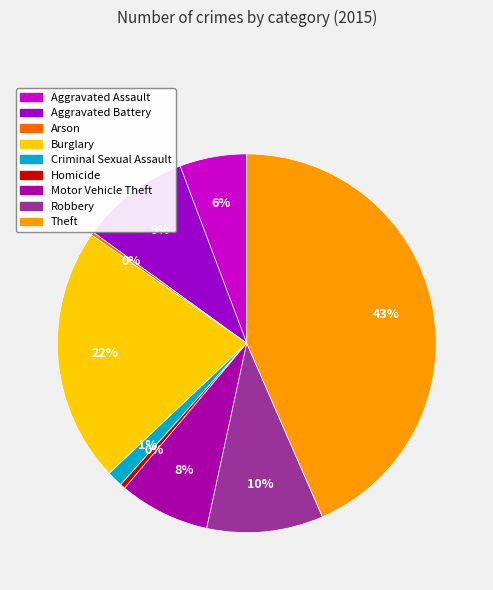

To the nearest percent, what percentage of the pie is Motor Vehicle Theft?

8%